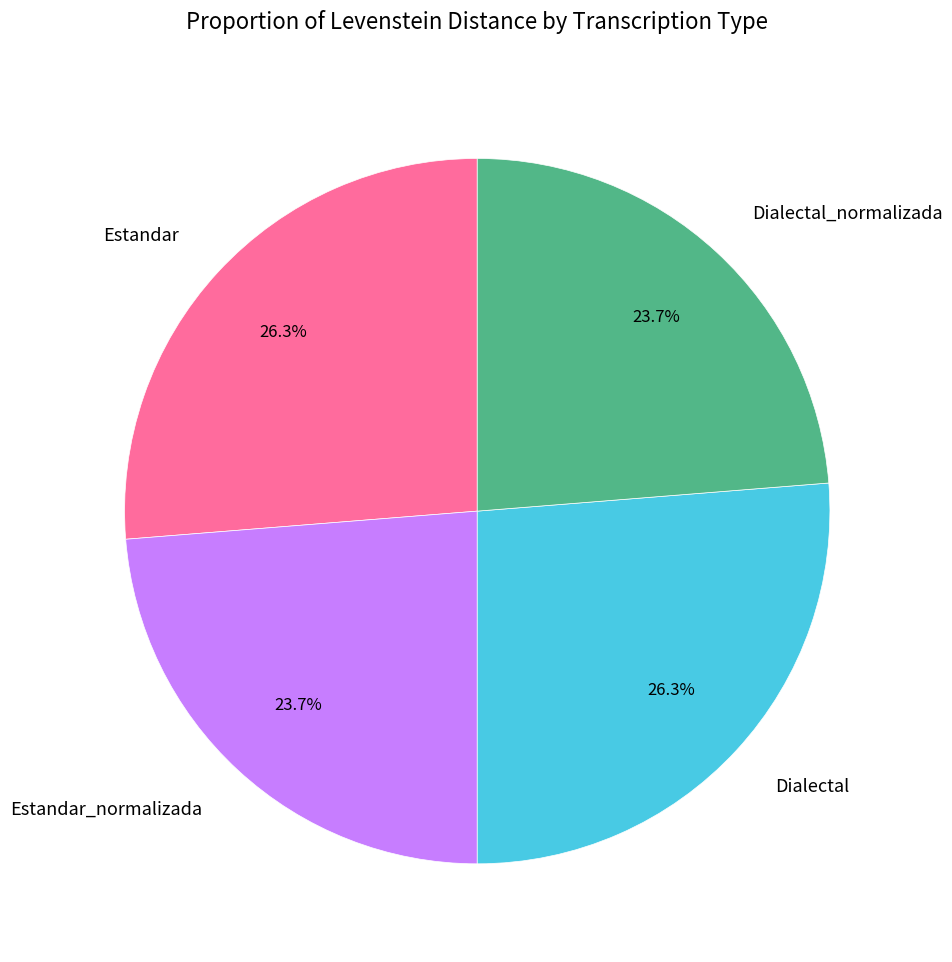

To the nearest percent, what is the average slice percentage?

25%